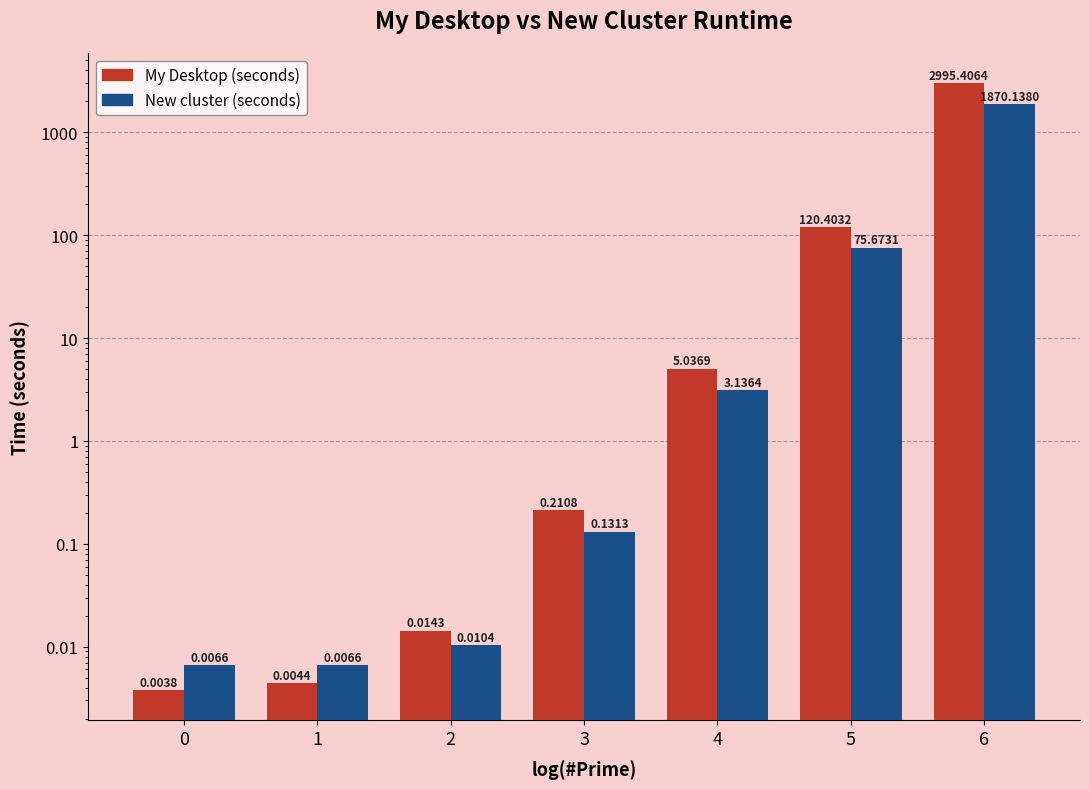

What is the average value of the My Desktop (seconds) series?

445.9